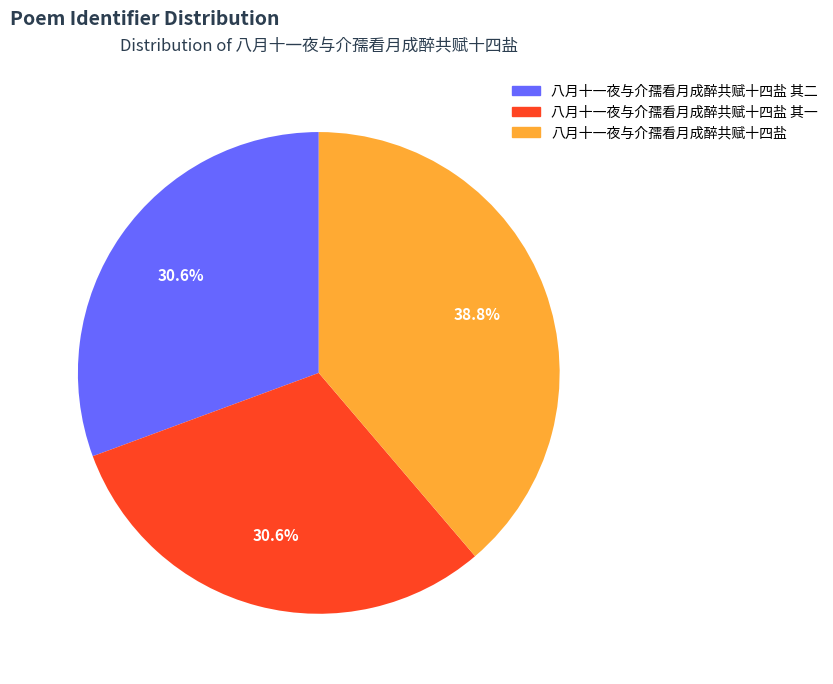

Is there a majority slice in this chart?

No